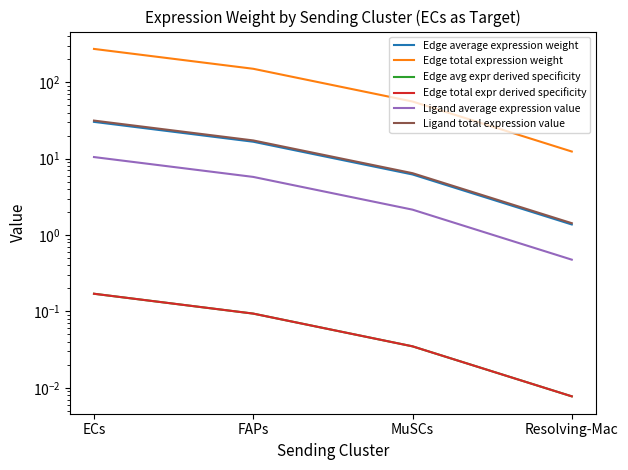

True or false: Edge avg expr derived specificity and Edge average expression weight cross at least once.

False